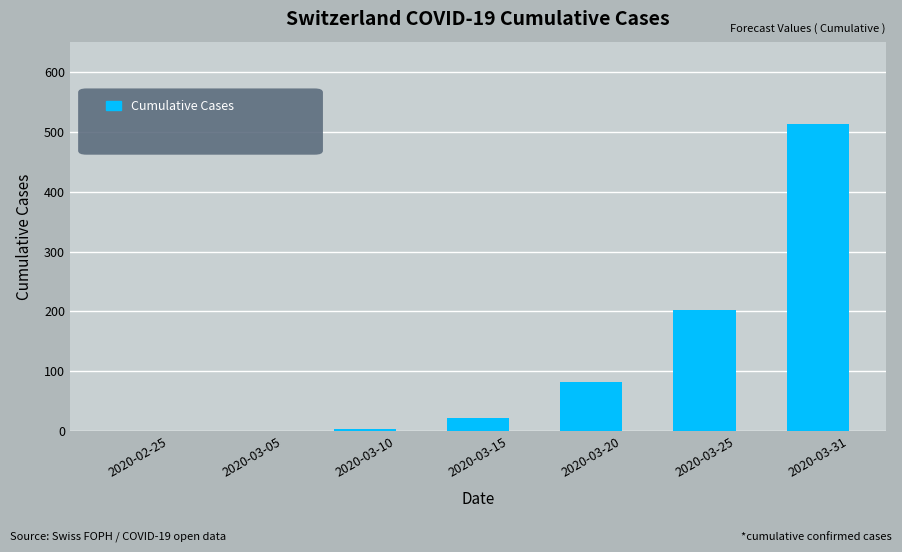

Are the bars horizontal?

No